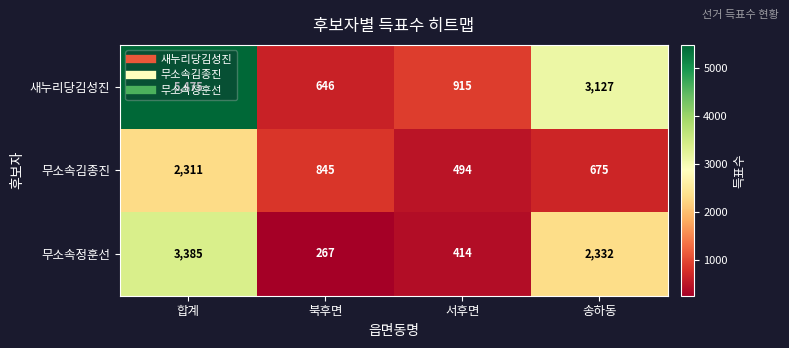

How many data points does each series have?

4